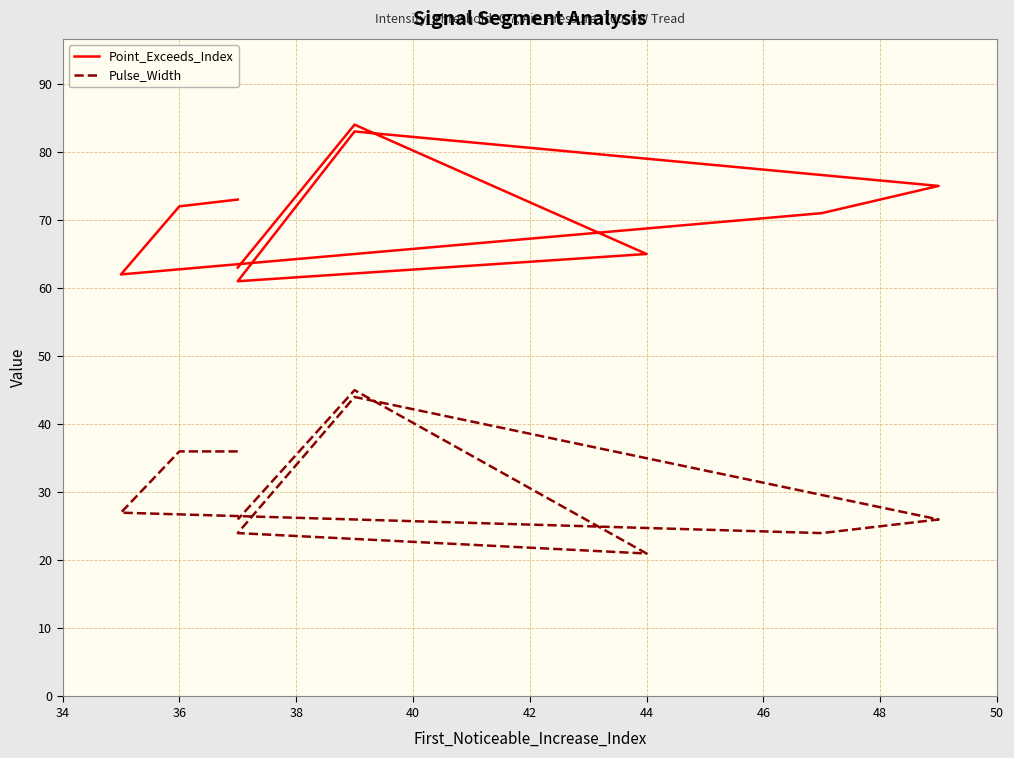

Is the value of Point_Exceeds_Index at 38 greater than the value of Pulse_Width at 46?

Yes